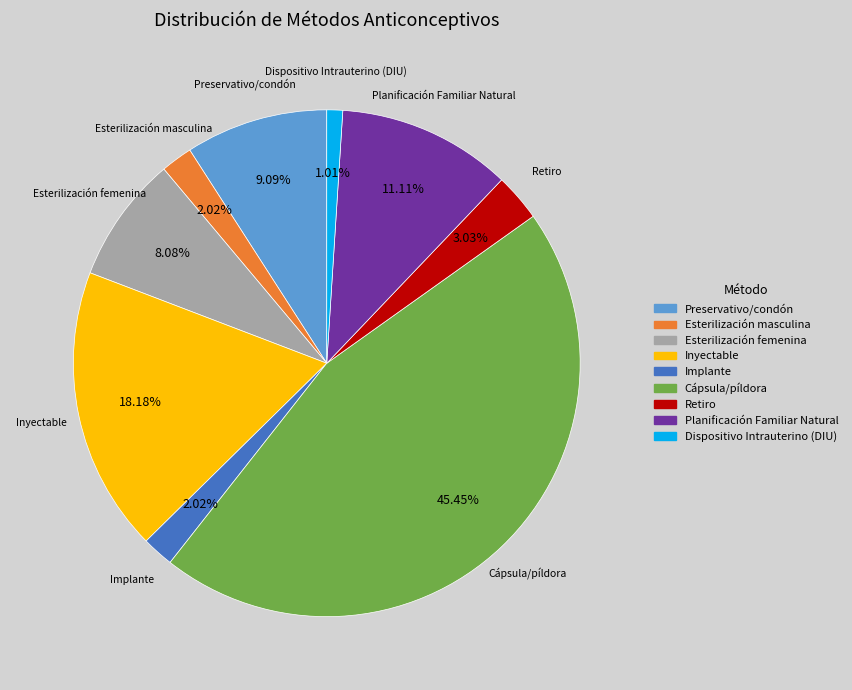

Which category has the smallest portion of the pie?

Dispositivo Intrauterino (DIU)